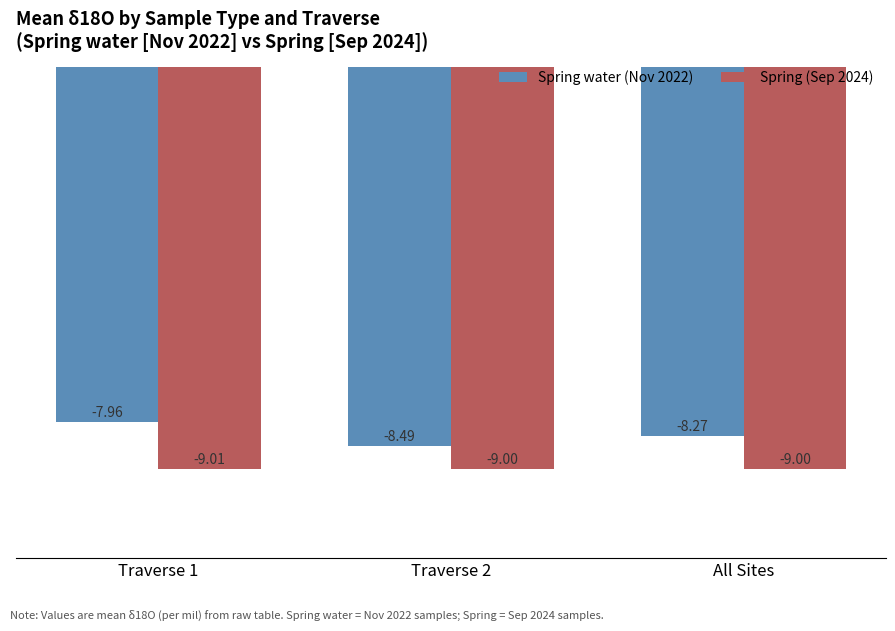

Which series changed the most between Traverse 2 and All Sites?

Spring water (Nov 2022)